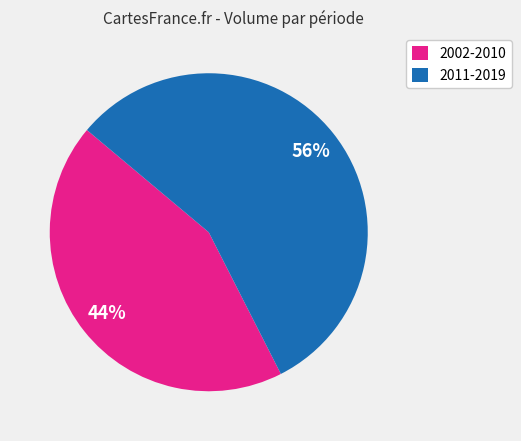

Do 2002-2010 and 2011-2019 together represent more than half of the pie?

Yes